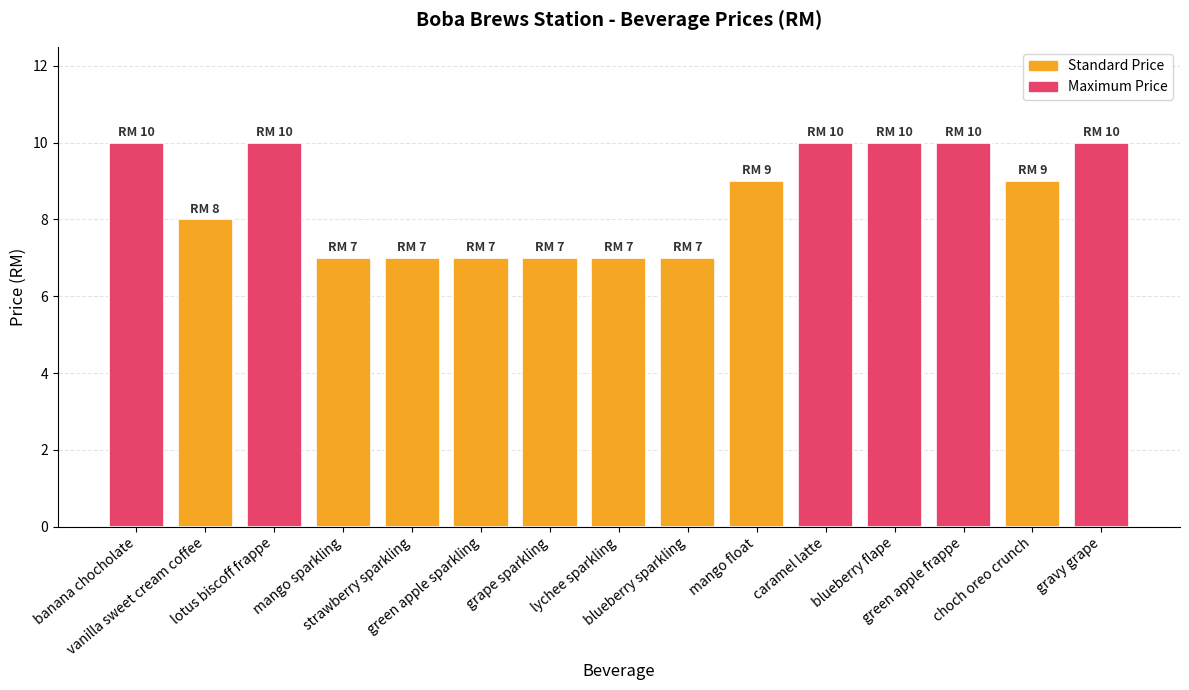

How many bars are there in total?

15